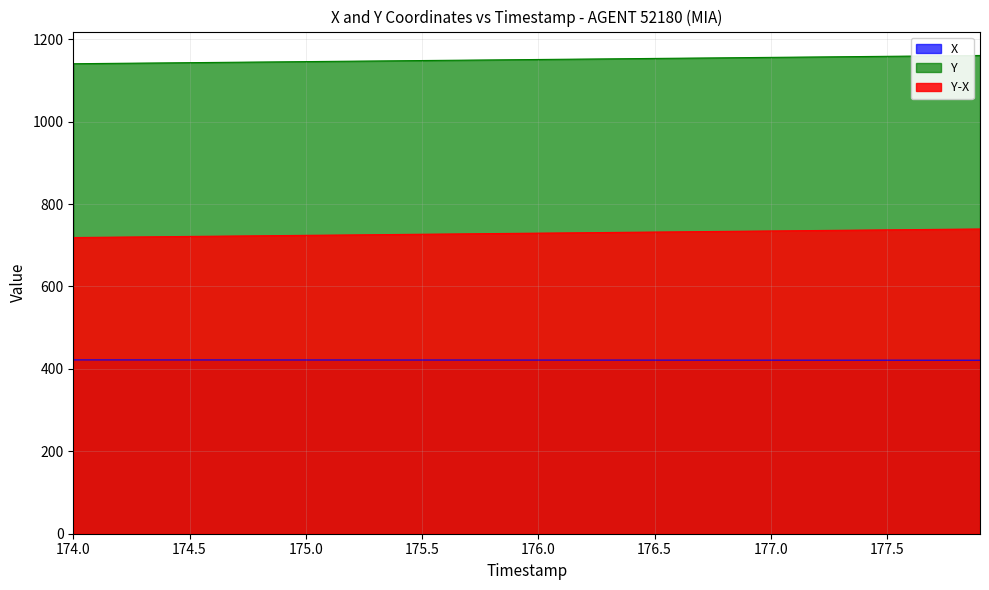

What is the label of the 39th point from the right?

174.1